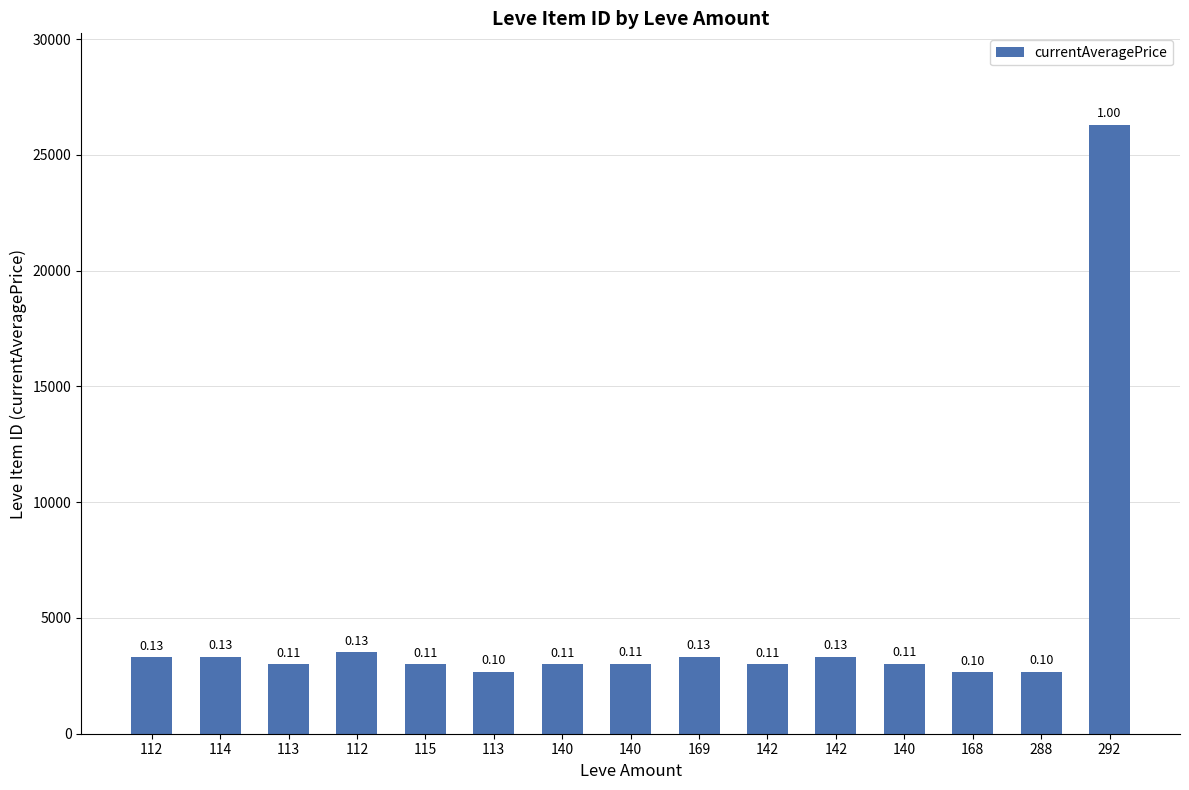

Are the bars horizontal?

No